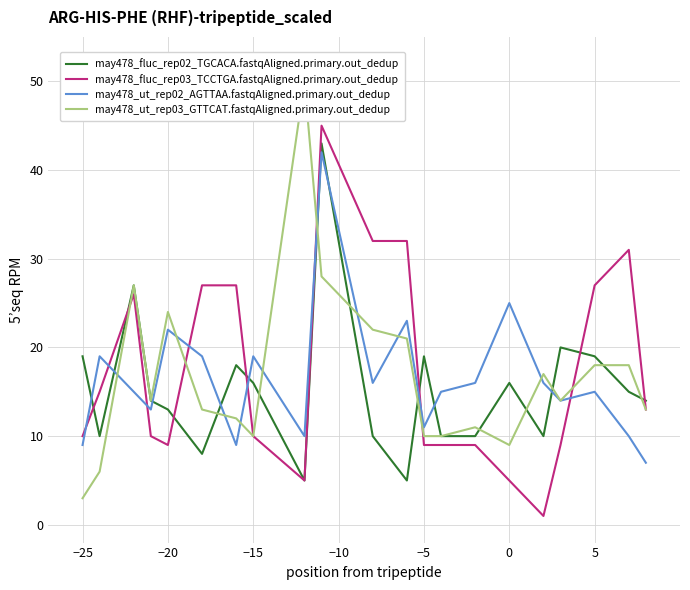

What is the difference between the maximum and second lowest values in the may478_fluc_rep02_TGCACA.fastqAligned.primary.out_dedup series?

38